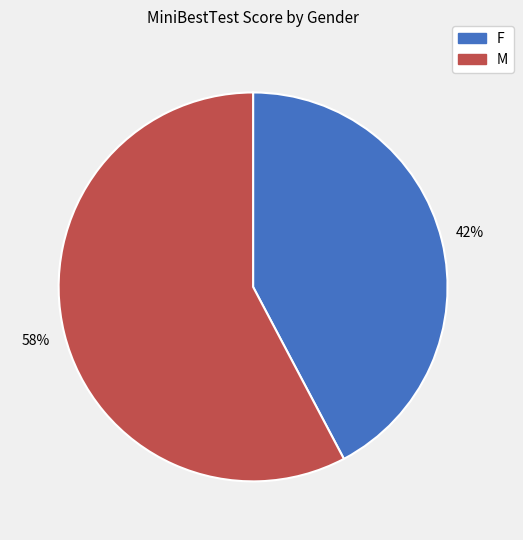

Is it true that F is 36% of the pie?

False